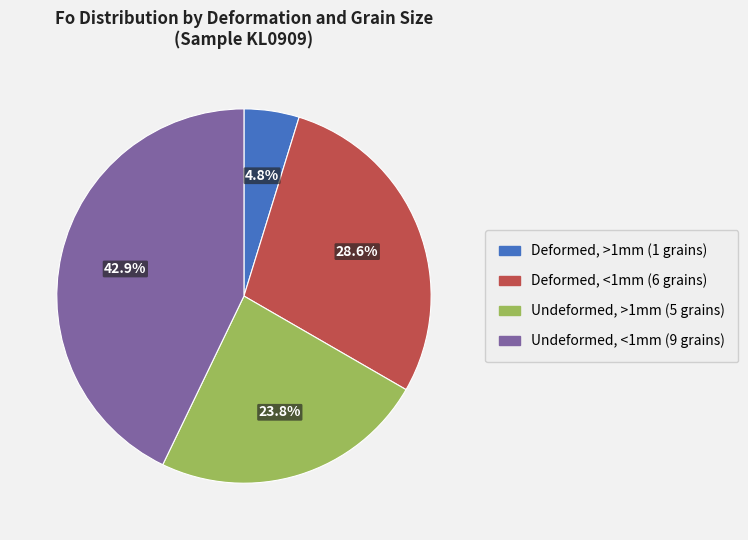

Count the number of slices in the pie.

4